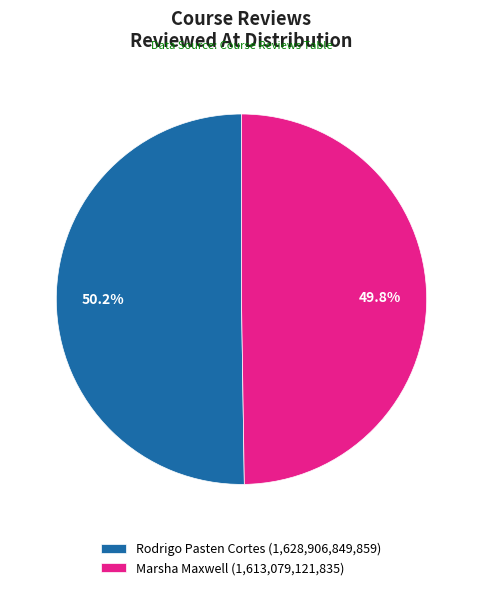

How many segments does this pie chart have?

2